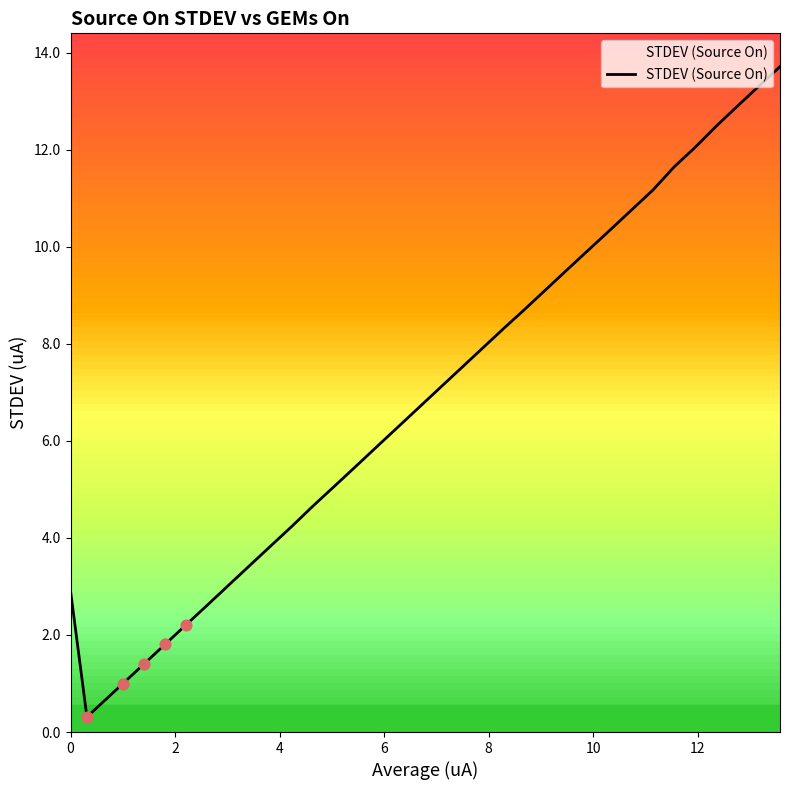

What is the difference between the maximum and minimum values?

13.4